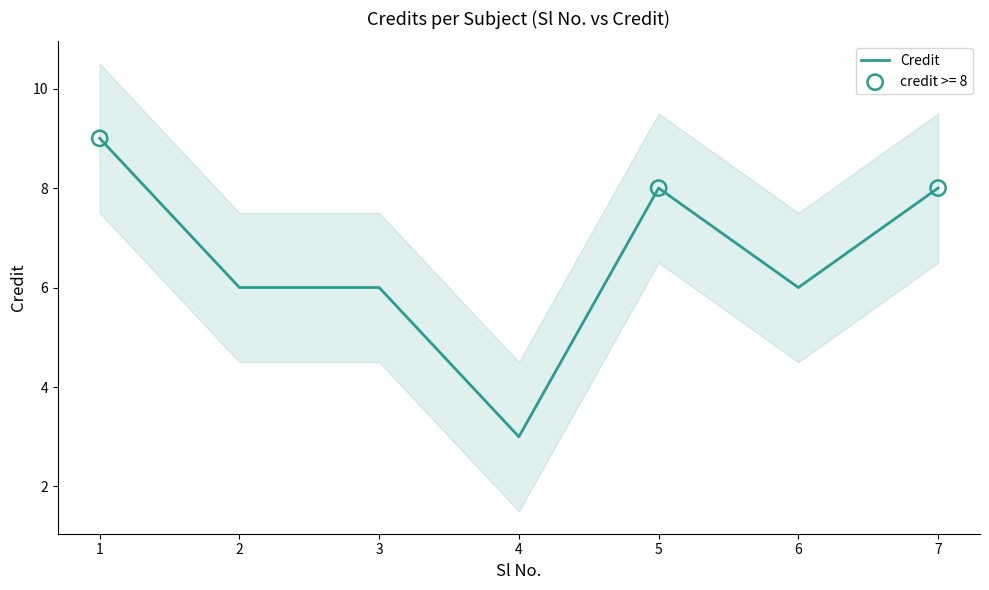

Which has a higher value, 2 or 7?

7